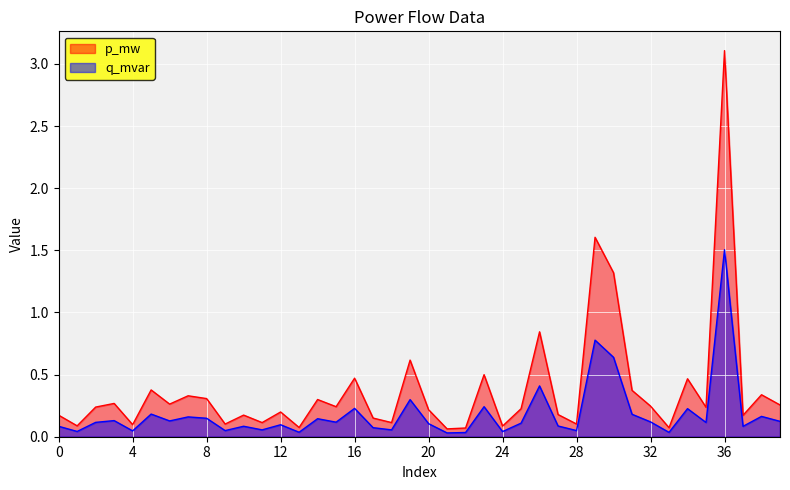

Which series has the largest range (max minus min)?

p_mw